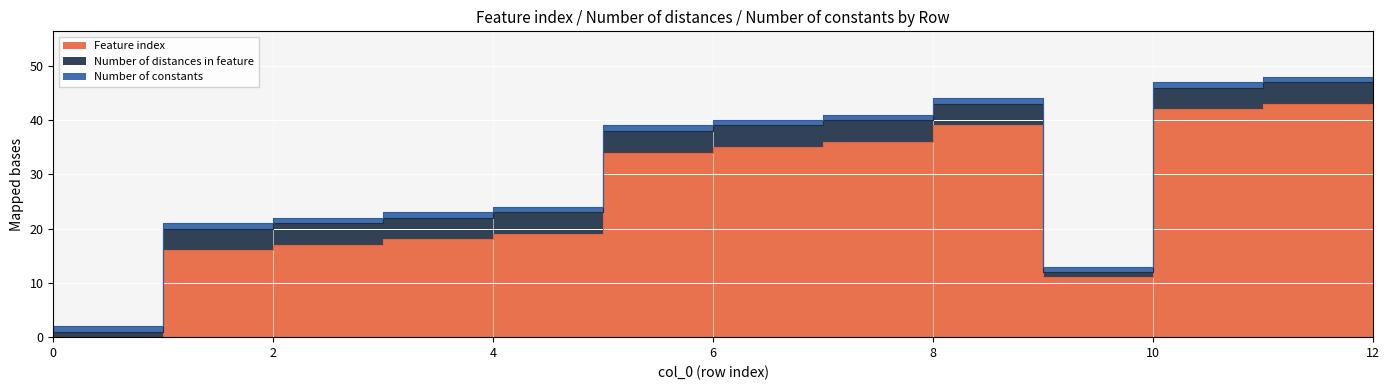

How many lines are shown in the chart?

3